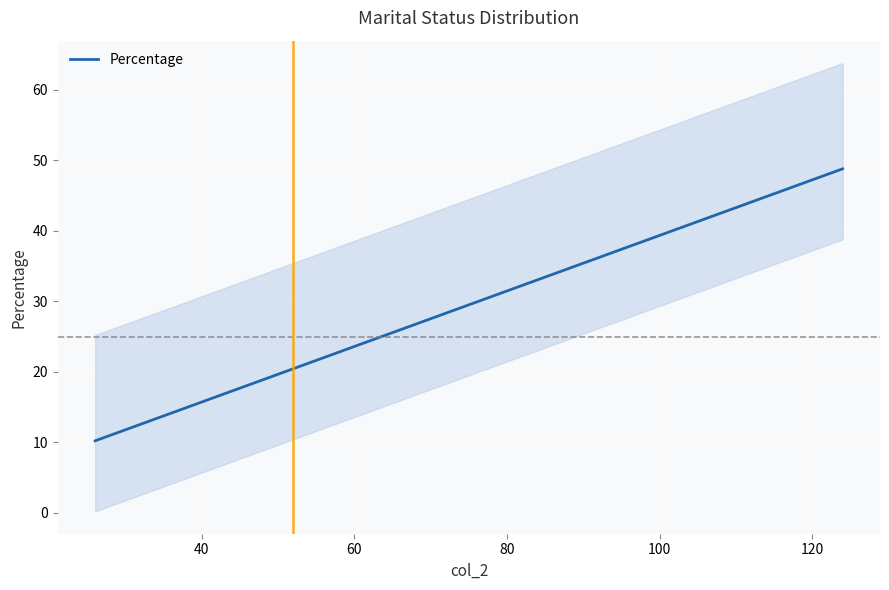

True or false: there are more than 2 points higher than both neighbors.

False